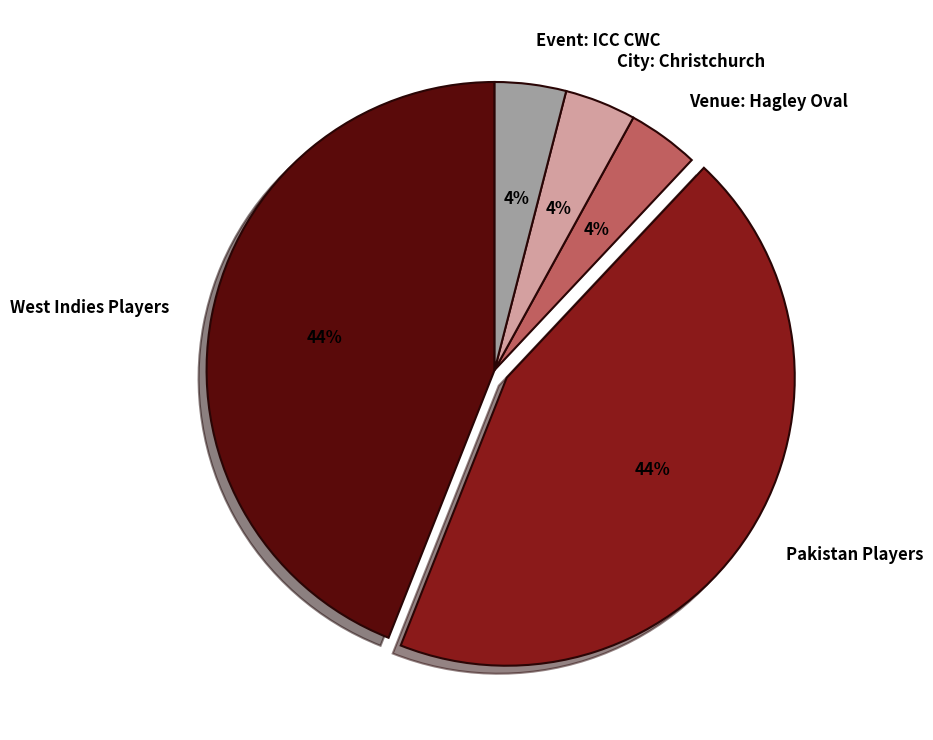

How many segments does this pie chart have?

5